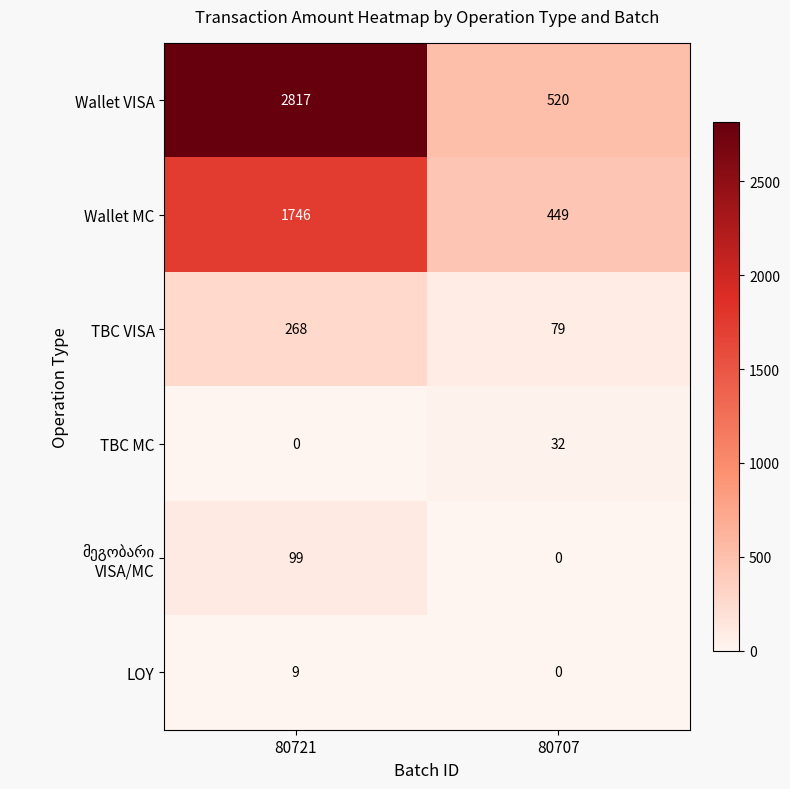

What is the difference between the TBC VISA values at 80721 and 80707?

189